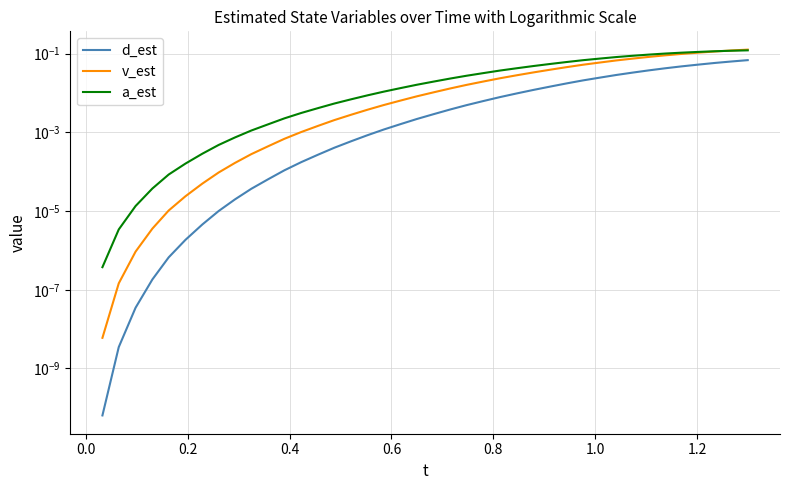

True or false: d_est and a_est intersect in this chart.

False